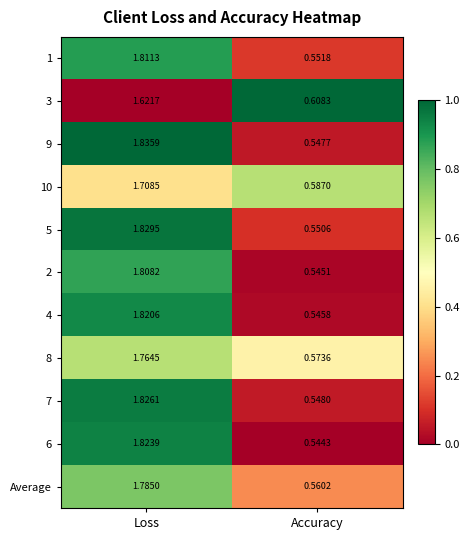

Which series has the widest spread of values?

9